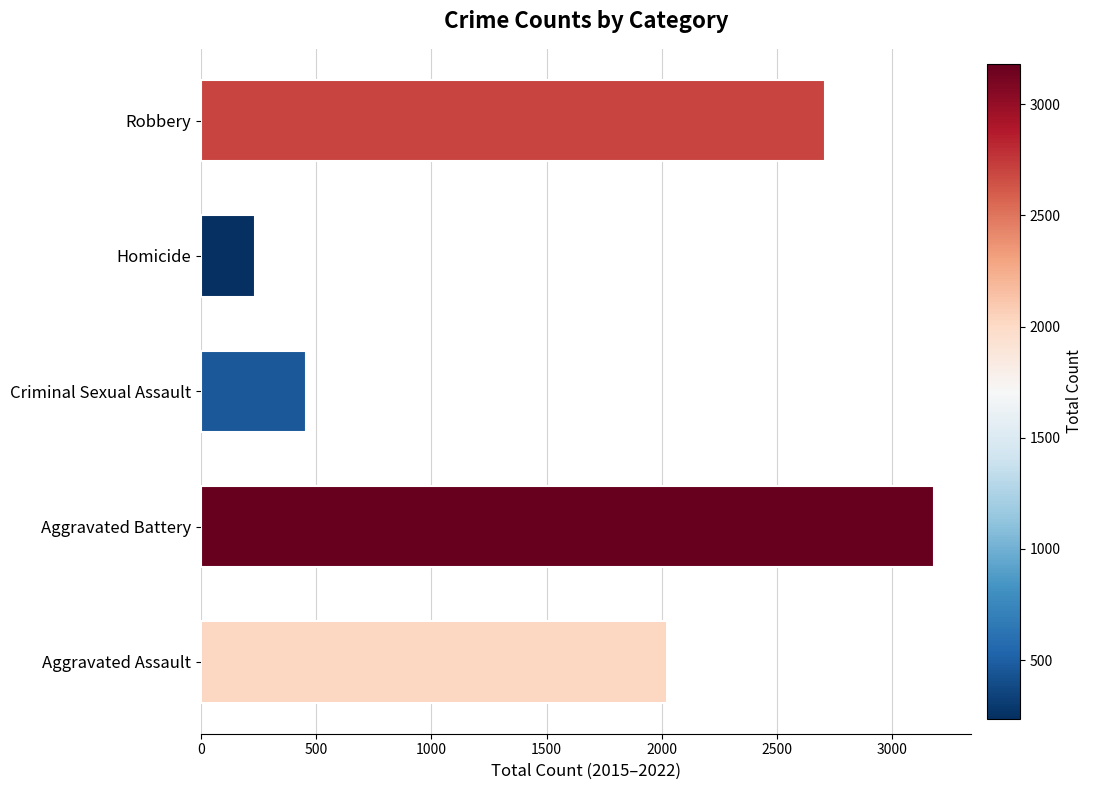

Approximately how many times larger is the value at Robbery compared to Homicide?

11.5